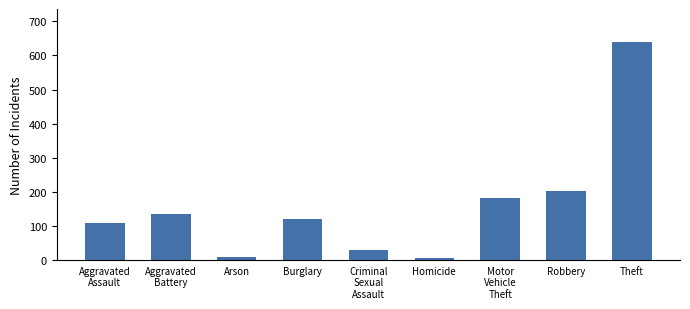

Read the value at Criminal
Sexual
Assault, to the nearest 10.

30